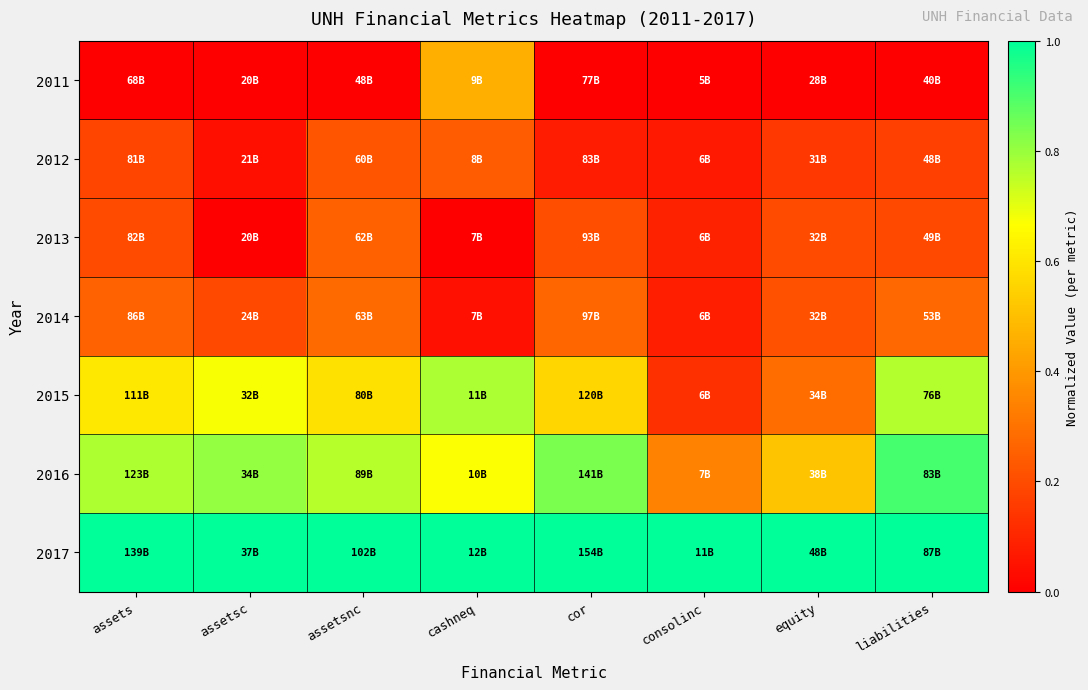

What is the maximum value shown in the chart?

1.0